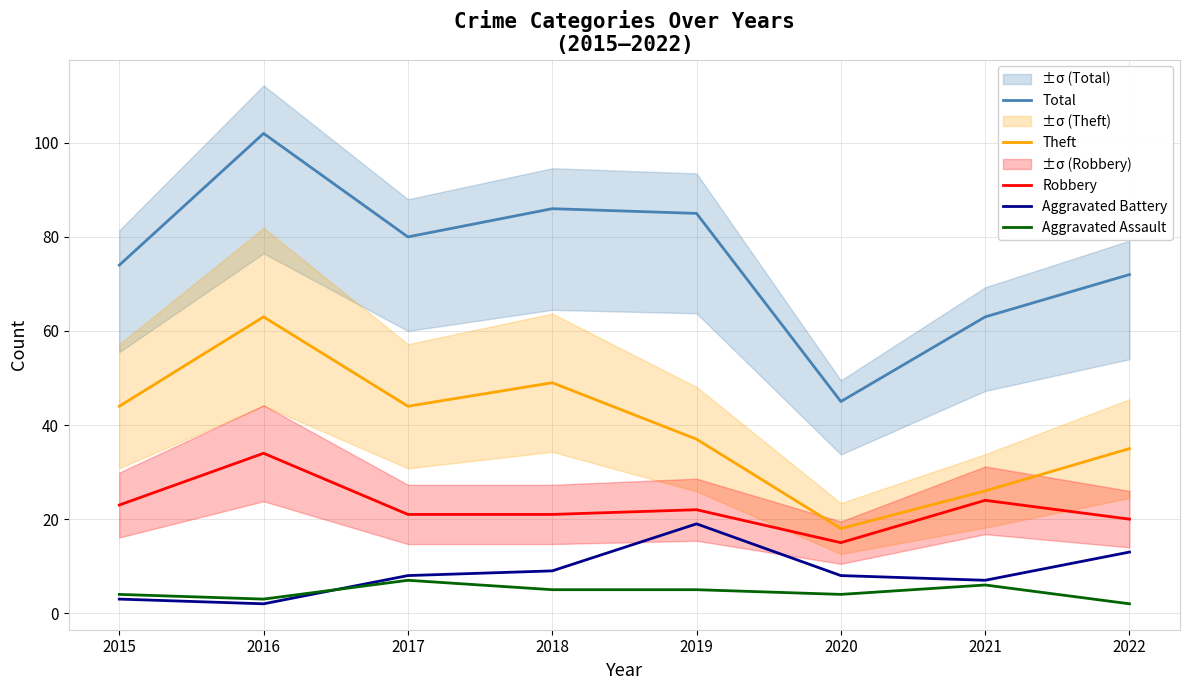

How many values in the Robbery series are below 22?

4